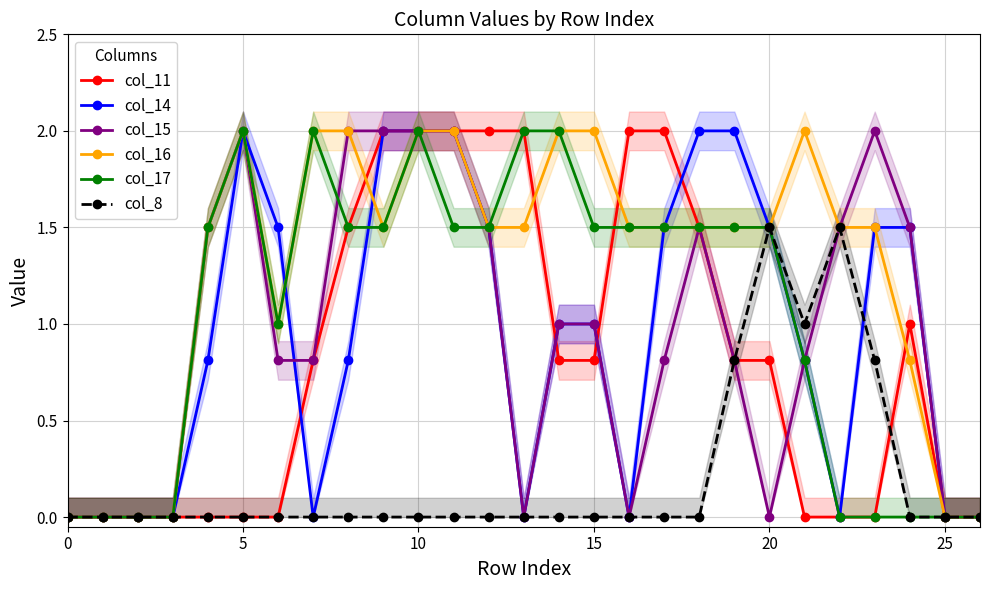

What is the maximum value for col_17?

2.0